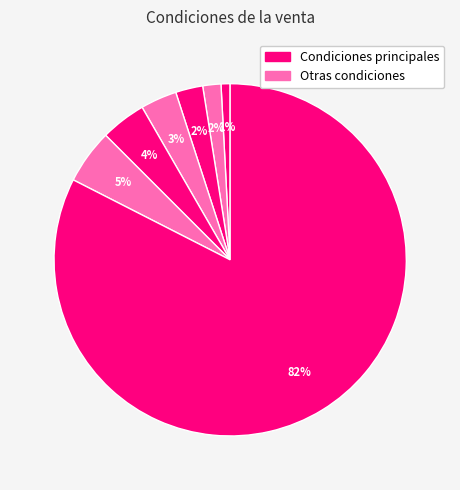

How many slices are in this pie chart?

7